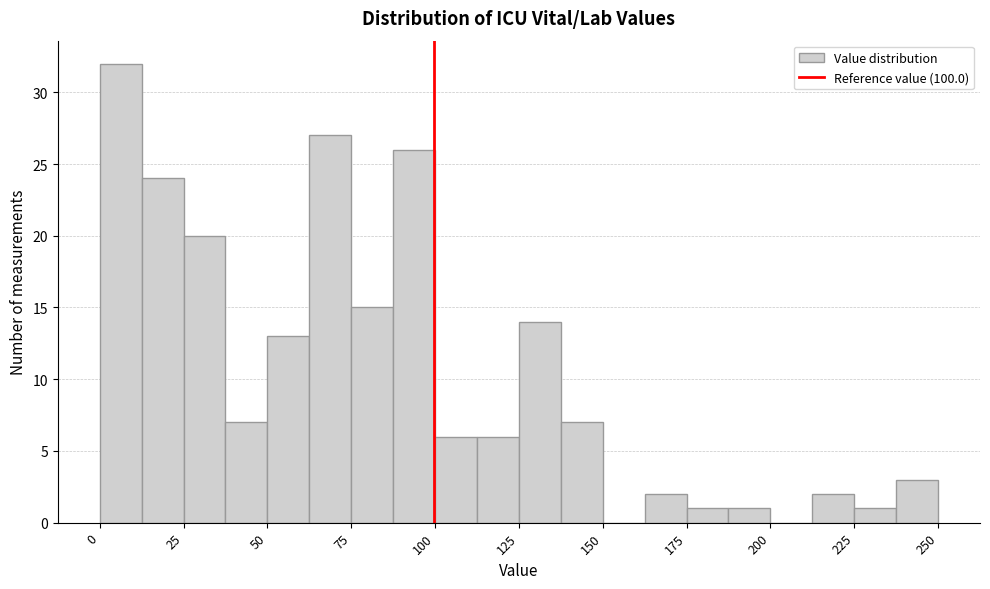

Read against the x-axis, roughly where is the centre of the tallest bar?

5